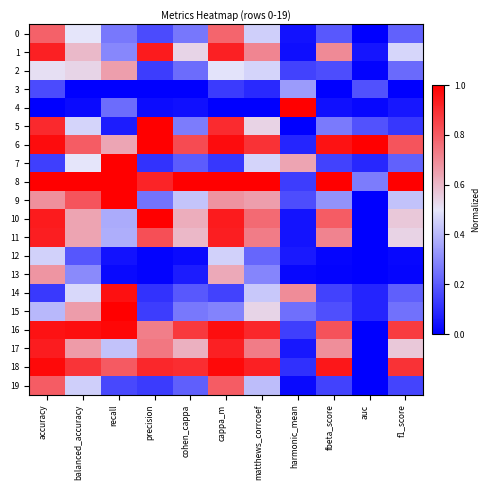

What is the spread (max minus min) of values at precision?

1.0